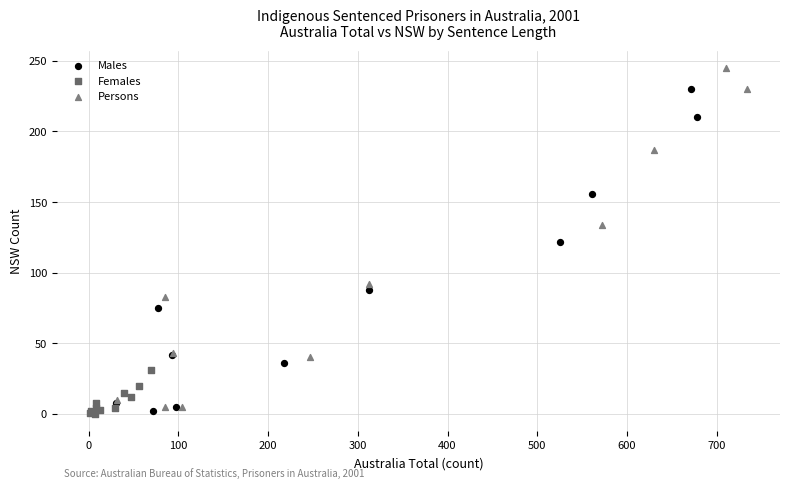

What are all the series names shown in the legend?

Males, Females, Persons